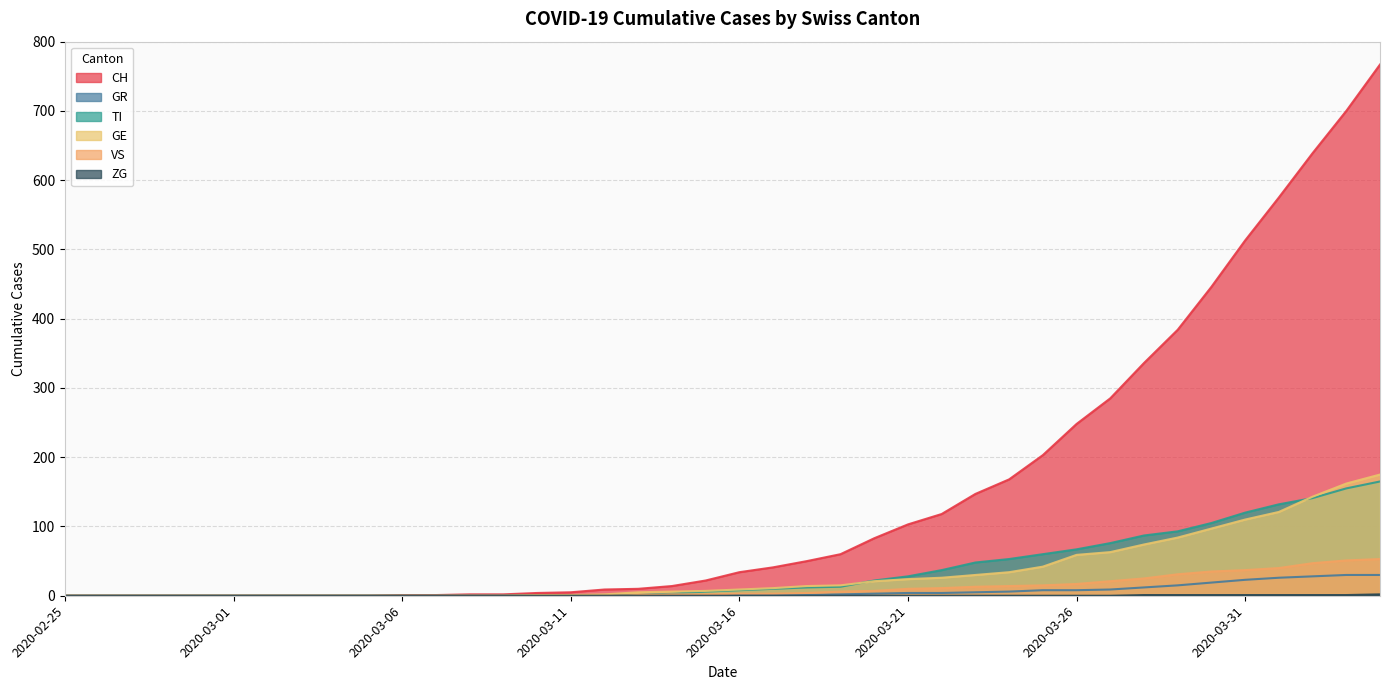

Is the value of ZG at 2020-03-11 greater than the value of GE at 2020-03-27?

No